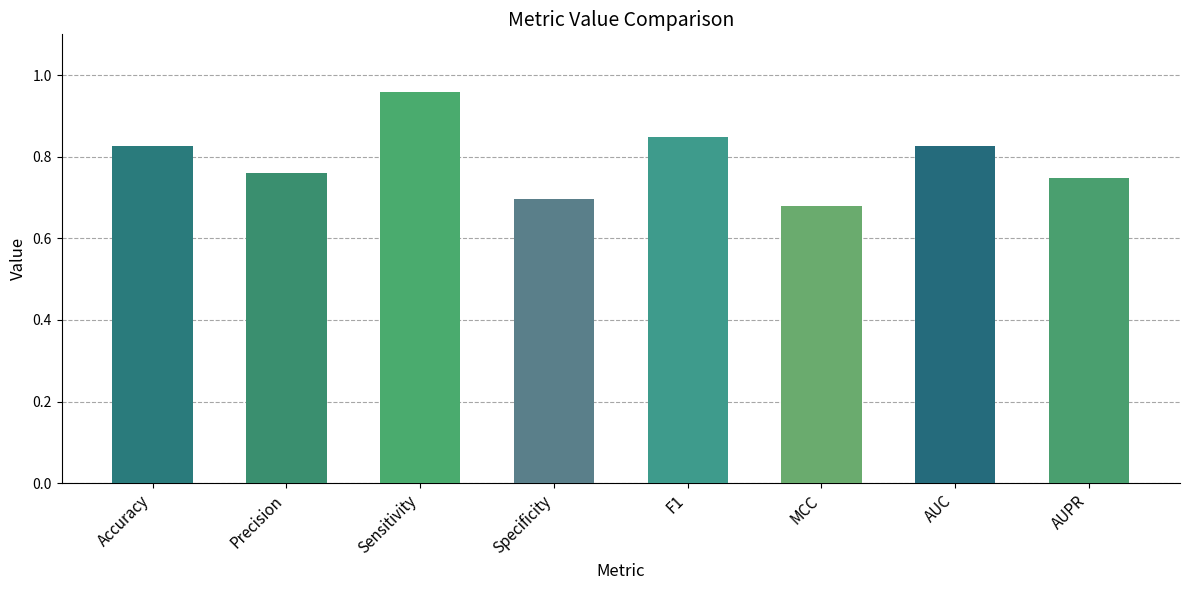

What is the label of the 7th bar from the left?

AUC